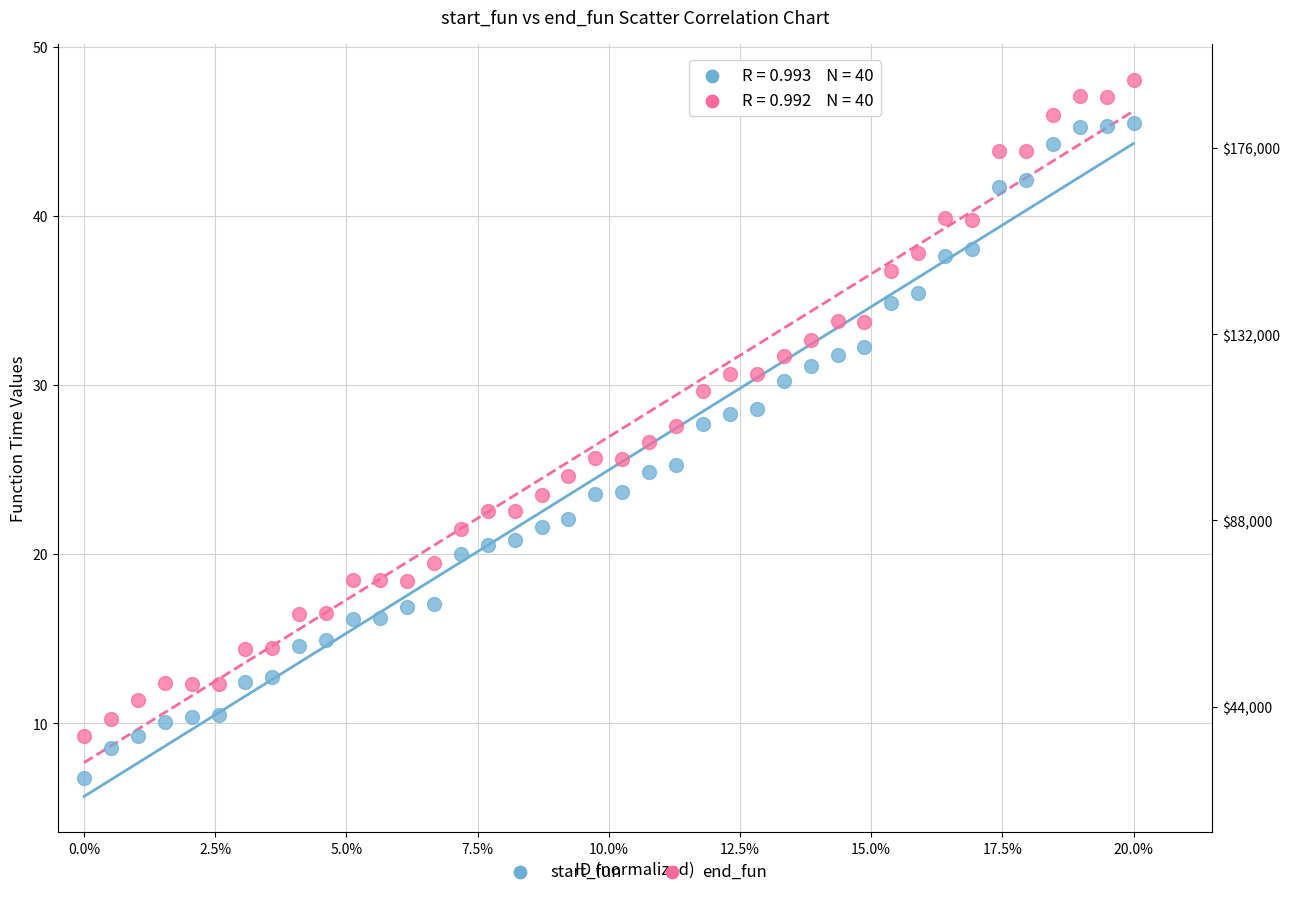

Which series reaches the maximum Y coordinate?

end_fun